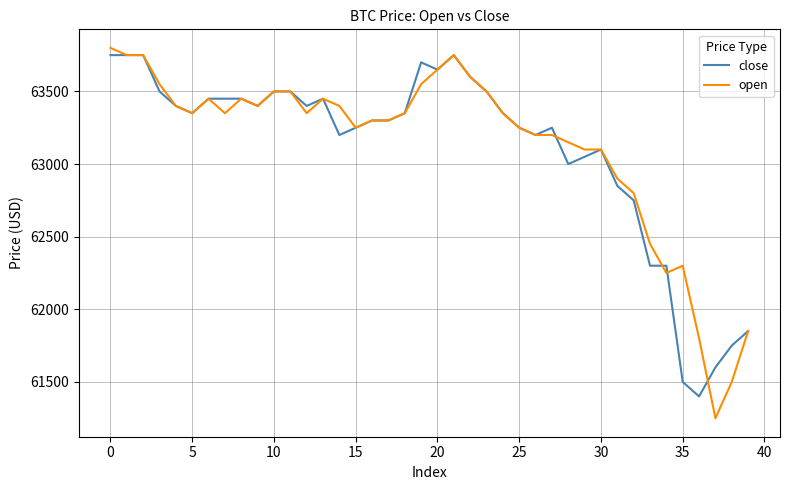

Which series has the largest range (max minus min)?

open